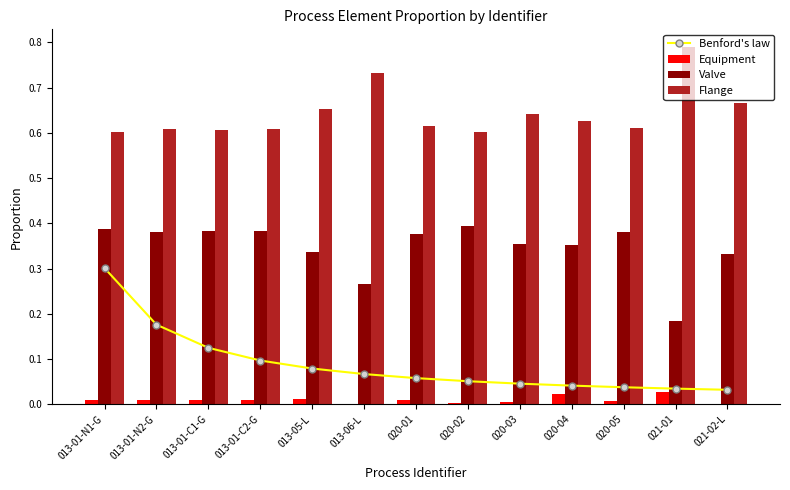

What is the label of the 6th bar from the left?

013-06-L